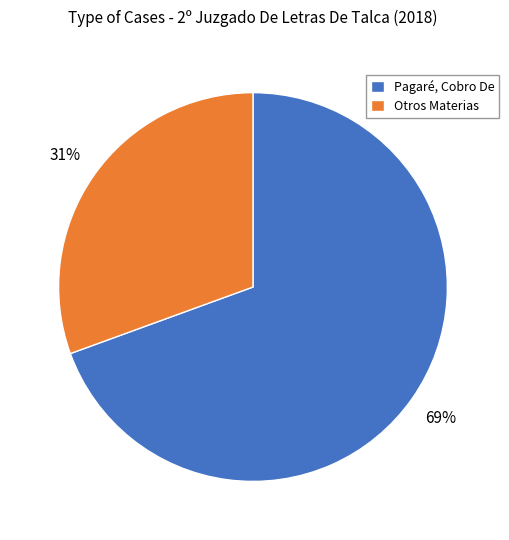

Do Otros Materias and Pagaré, Cobro De together represent more than half of the pie?

Yes